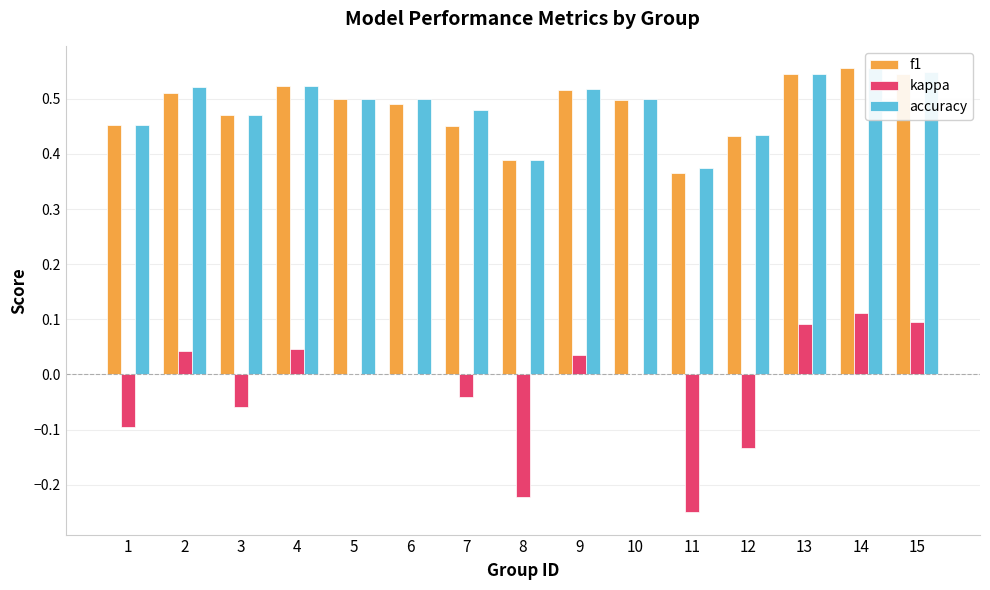

What is the value of the f1 bar at the 14th from the left?

0.6